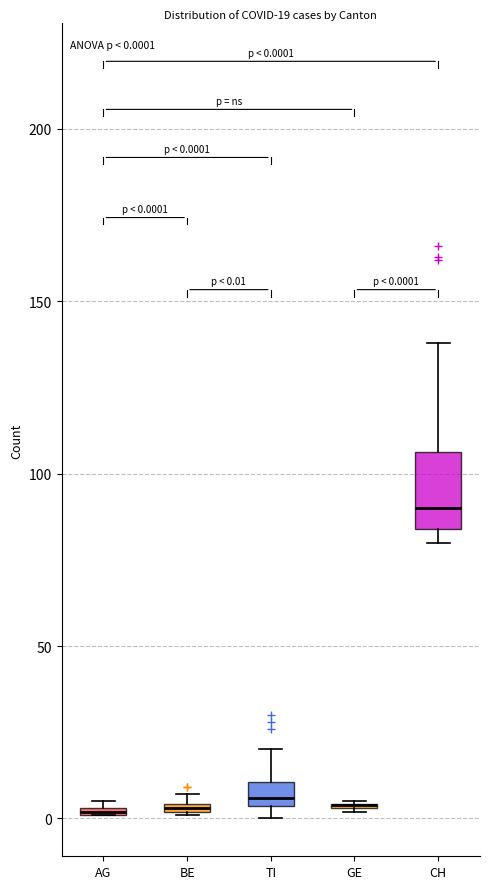

Comparing the boxes themselves (not the whiskers), which one is the tallest?

CH